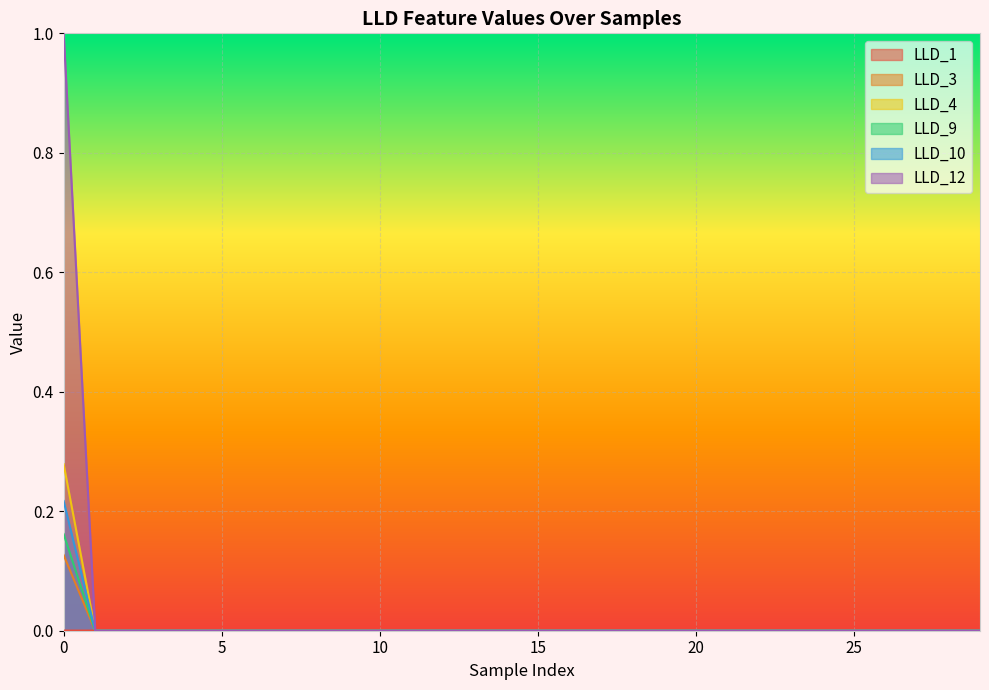

The LLD_3 series shows 0.0 at 20. True or false?

True